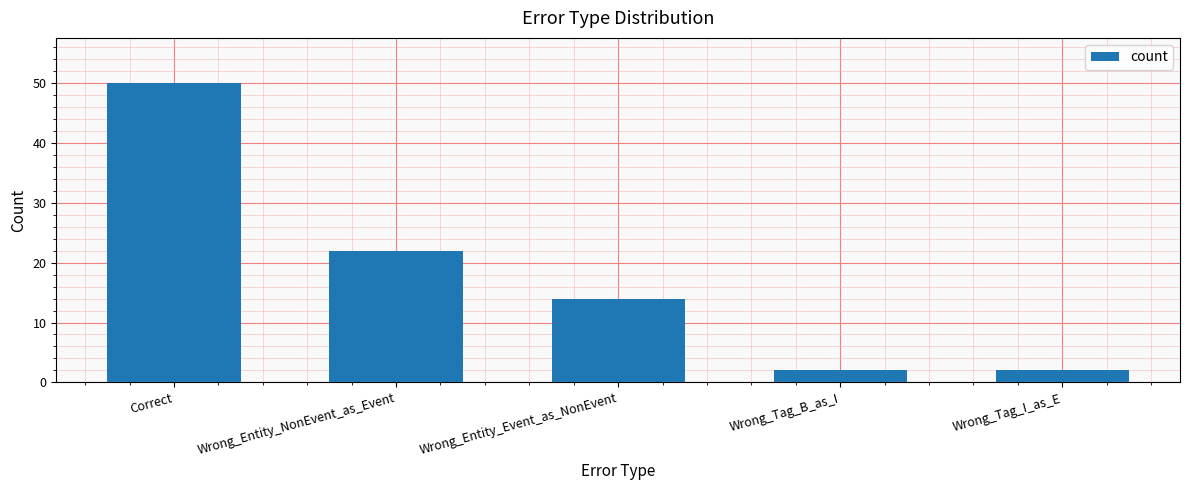

What is the value of the 3rd bar from the left?

14